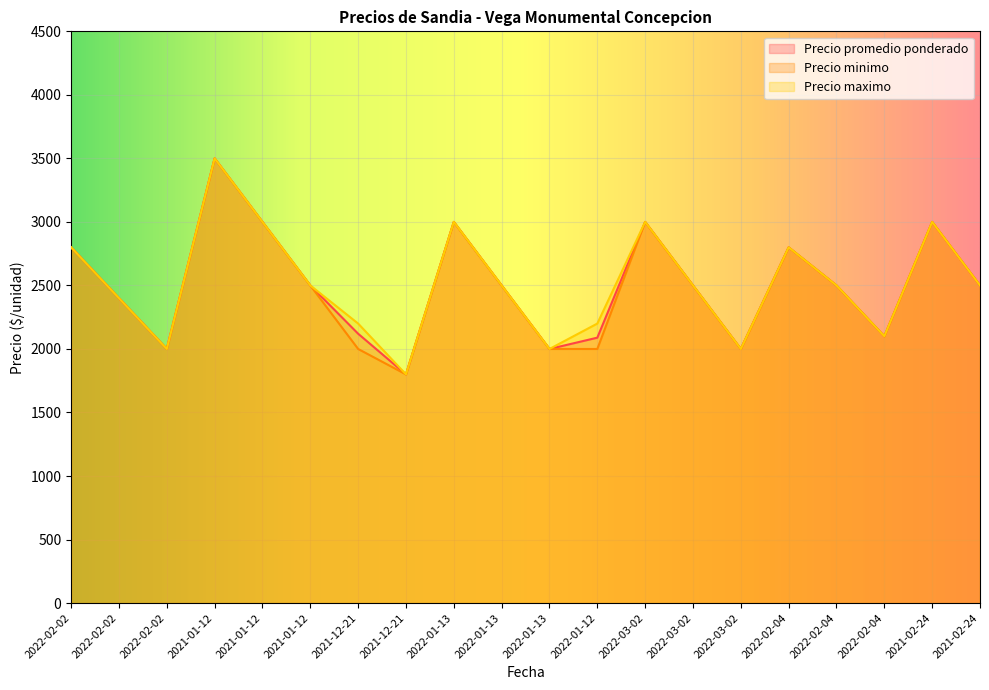

Where is the first local minimum for Precio maximo?

2022-02-02